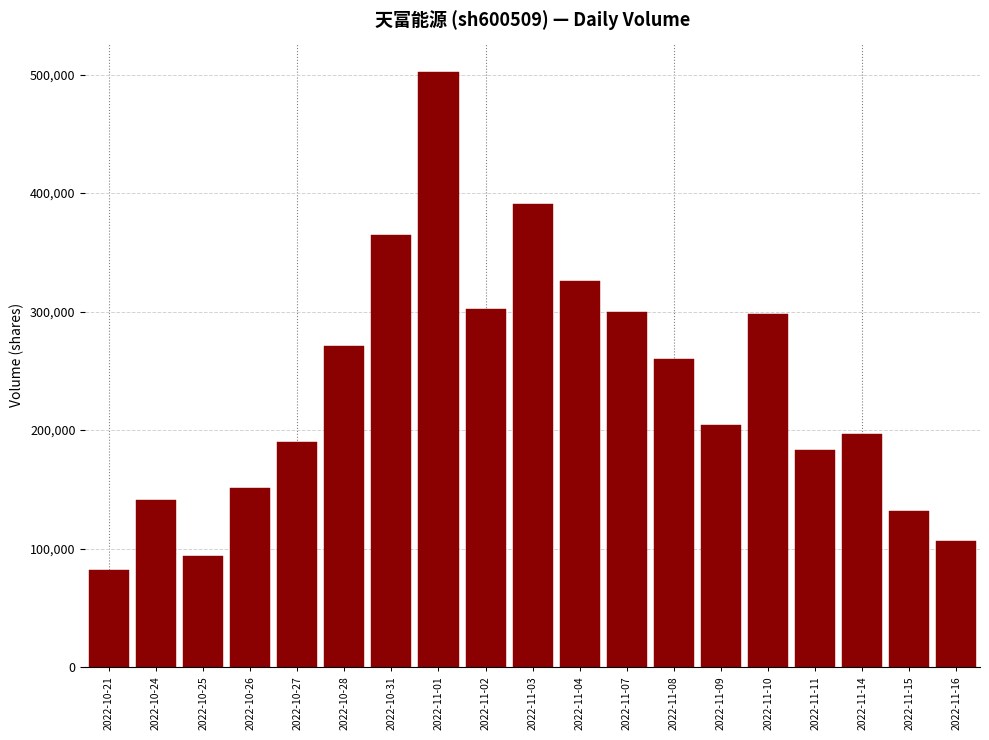

The value at 2022-10-27 is 101264. True or false?

False